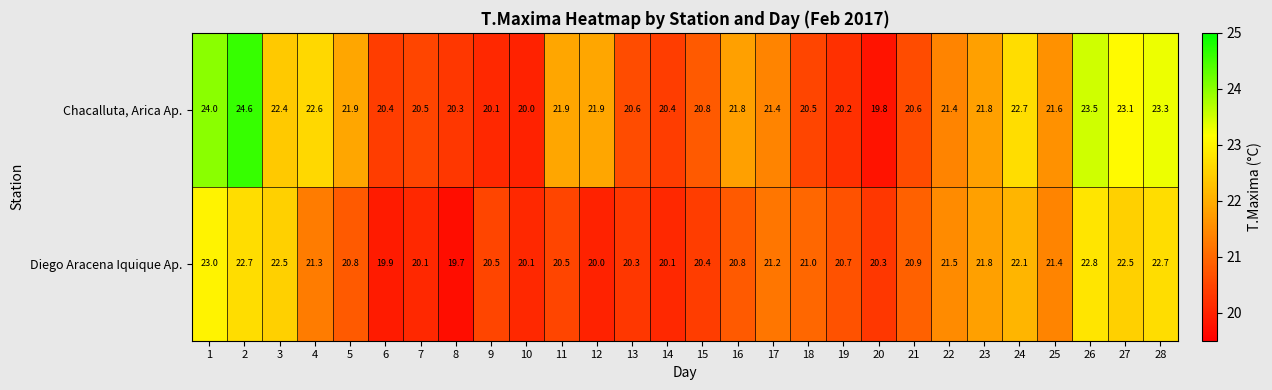

Rank the series by their maximum value, from lowest to highest.

Diego Aracena Iquique Ap., Chacalluta, Arica Ap.